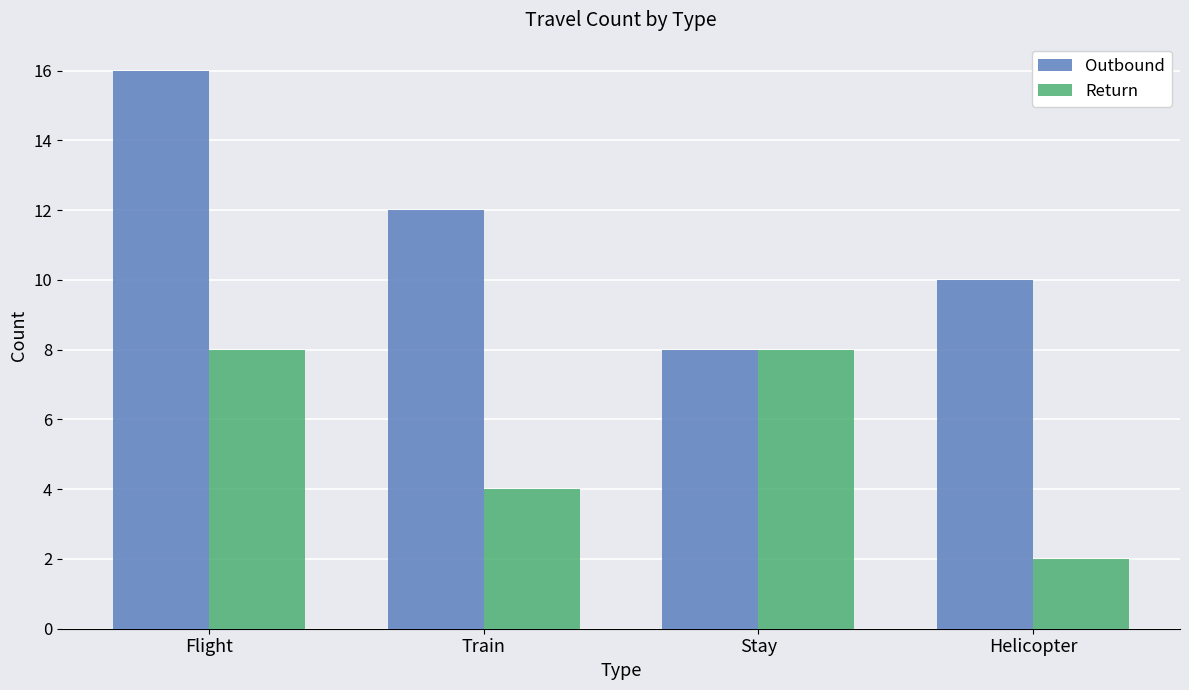

Which series has the largest range (max minus min)?

Outbound